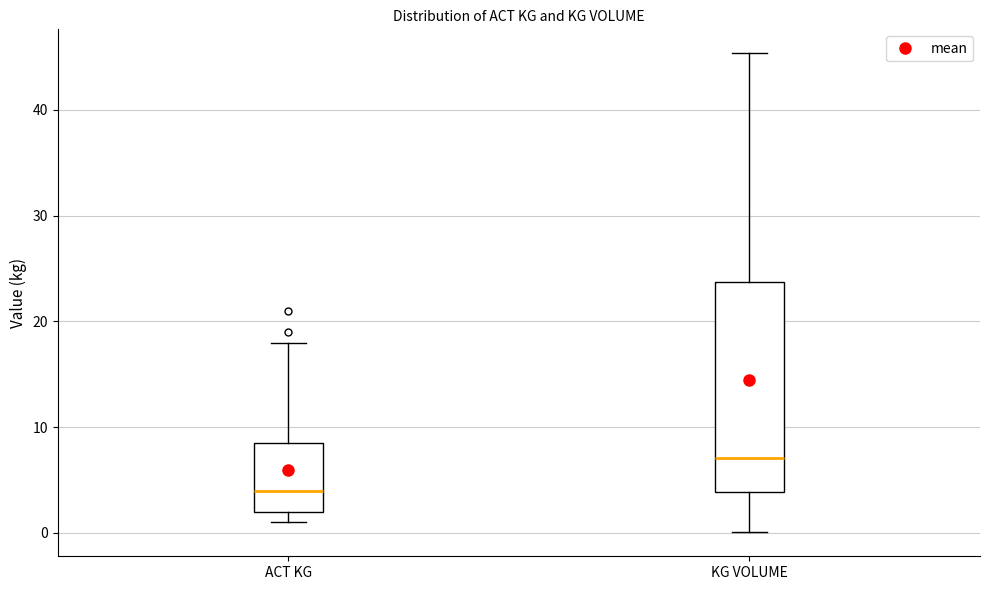

Which box has the highest median line?

KG VOLUME